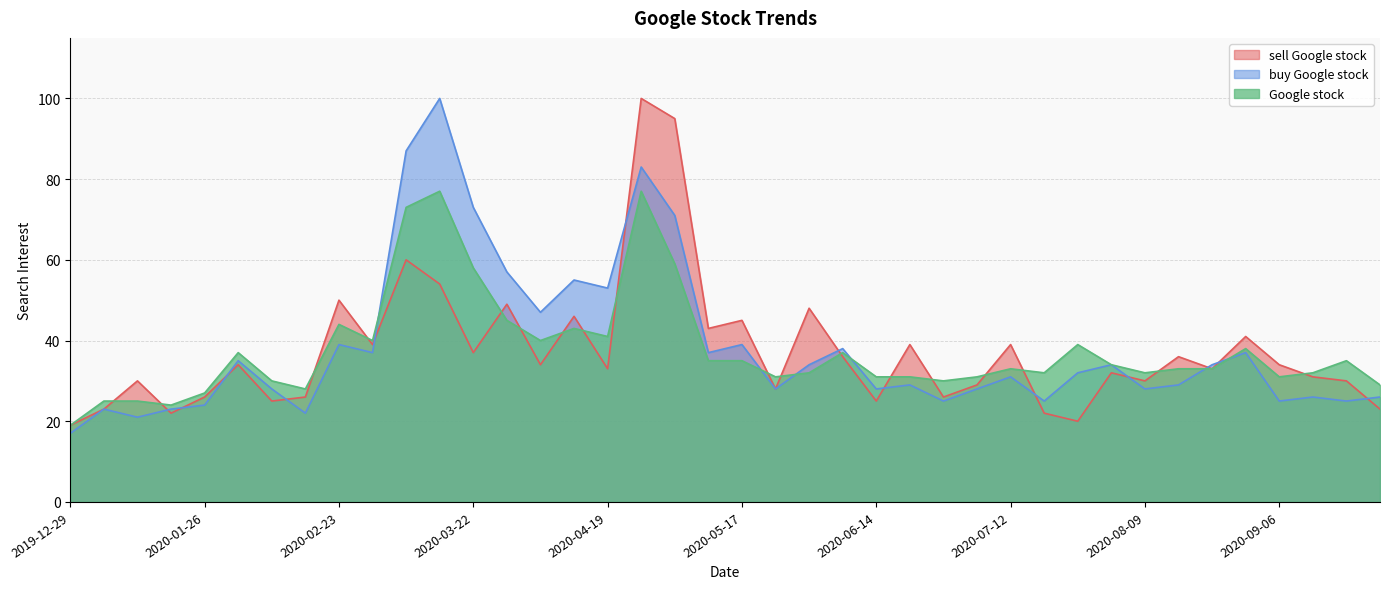

What is the greatest value displayed?

100